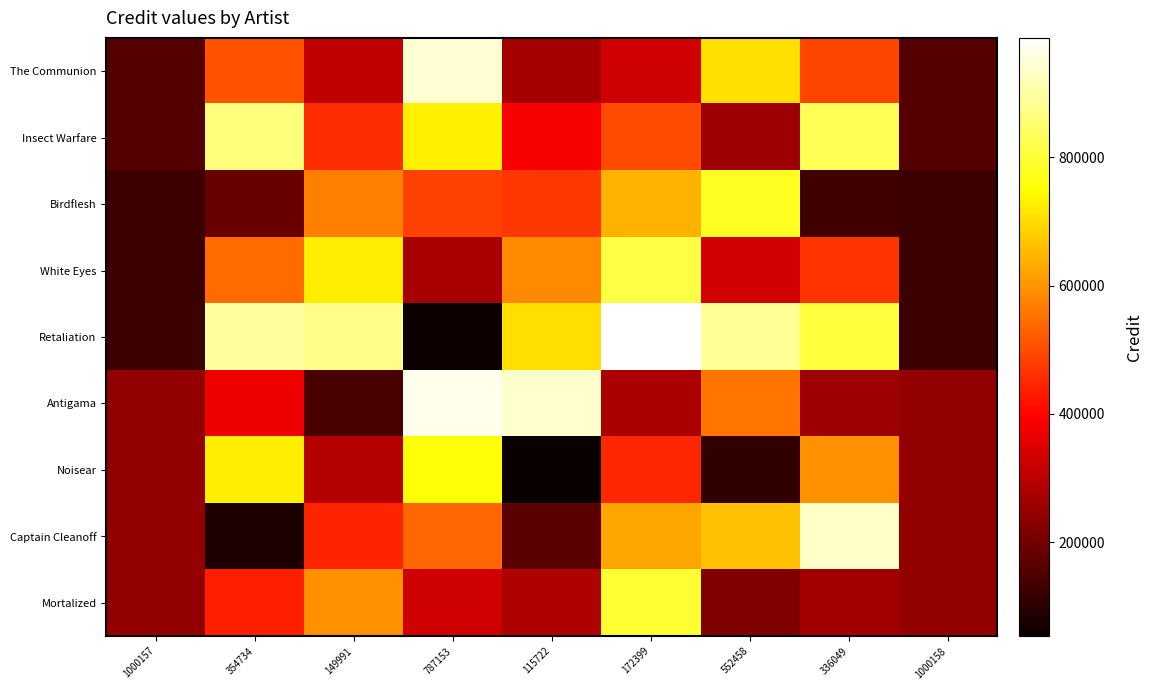

Reading right to left, extract all data points from this chart.

The Communion: 1000158=156318	336049=492209	552458=708618	172399=328559	115722=271882	787153=943313	149991=306151	354734=510894	1000157=156317
Insect Warfare: 1000158=156481	336049=828263	552458=261081	172399=500963	115722=387609	787153=730471	149991=456147	354734=865633	1000157=156479
Birdflesh: 1000158=124098	336049=131771	552458=780998	172399=640821	115722=470790	787153=485083	149991=573597	354734=187826	1000157=124095
White Eyes: 1000158=124424	336049=467988	552458=333624	172399=813388	115722=586680	787153=272404	149991=723756	354734=542728	1000157=124420
Retaliation: 1000158=124584	336049=804039	552458=886084	172399=985789	115722=702404	787153=59559	149991=873749	354734=897464	1000157=124579
Antigama: 1000158=244834	336049=260180	552458=558634	172399=278280	115722=938218	787153=966804	149991=143832	354734=372290	1000157=244828
Noisear: 1000158=244992	336049=596229	552458=111092	172399=450679	115722=53940	787153=753957	149991=293823	354734=727024	1000157=244985
Captain Cleanoff: 1000158=245154	336049=932282	552458=663554	172399=623082	115722=169666	787153=541114	149991=443818	354734=81762	1000157=245146
Mortalized: 1000158=245314	336049=268333	552458=216014	172399=795483	115722=285390	787153=328269	149991=593811	354734=436498	1000157=245305